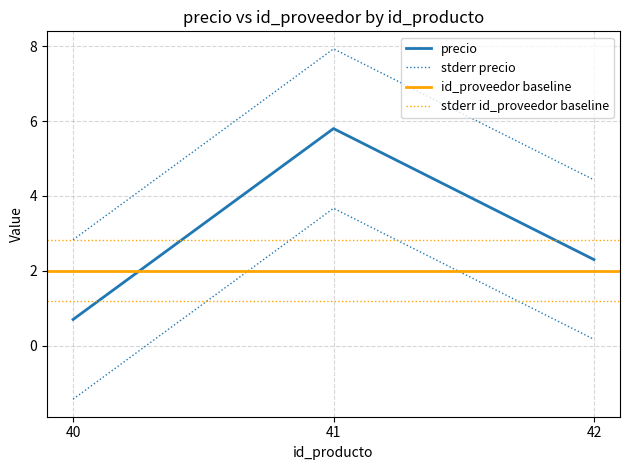

Which label corresponds to the largest value in the chart?

41